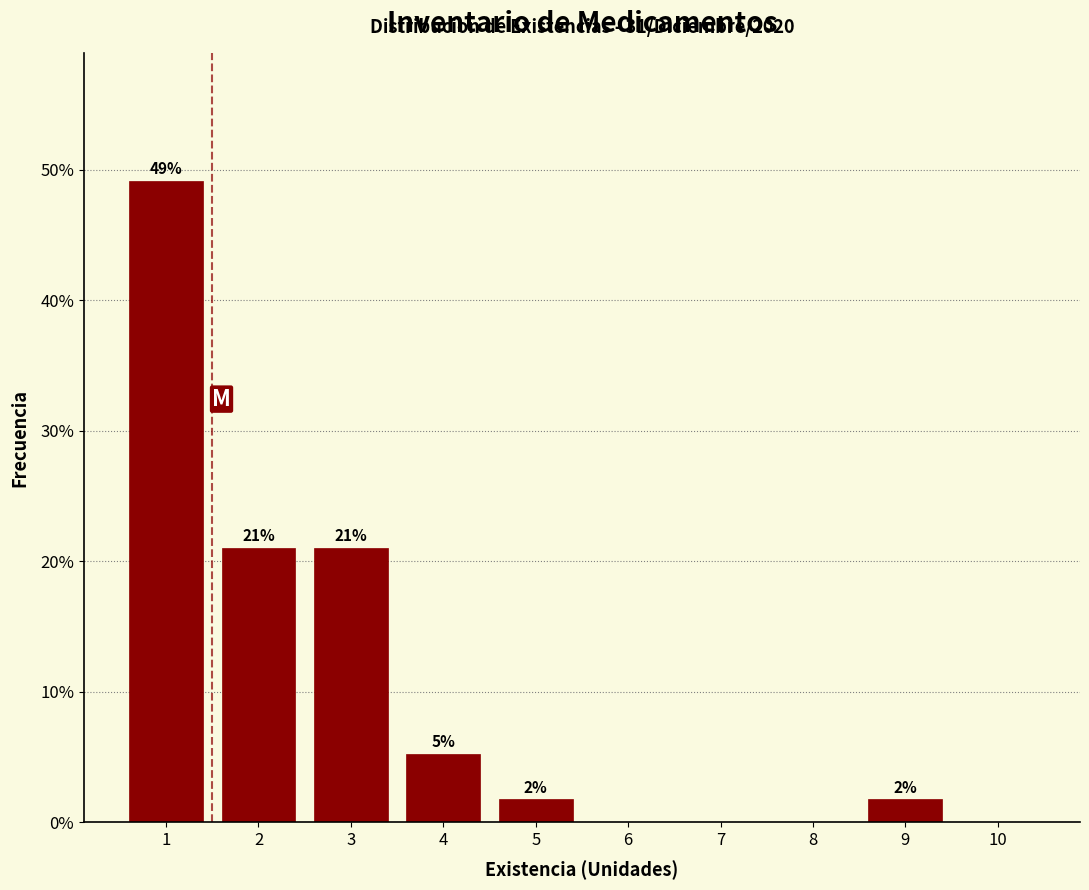

The chart shows a value of 21.1 at 2. True or false?

True